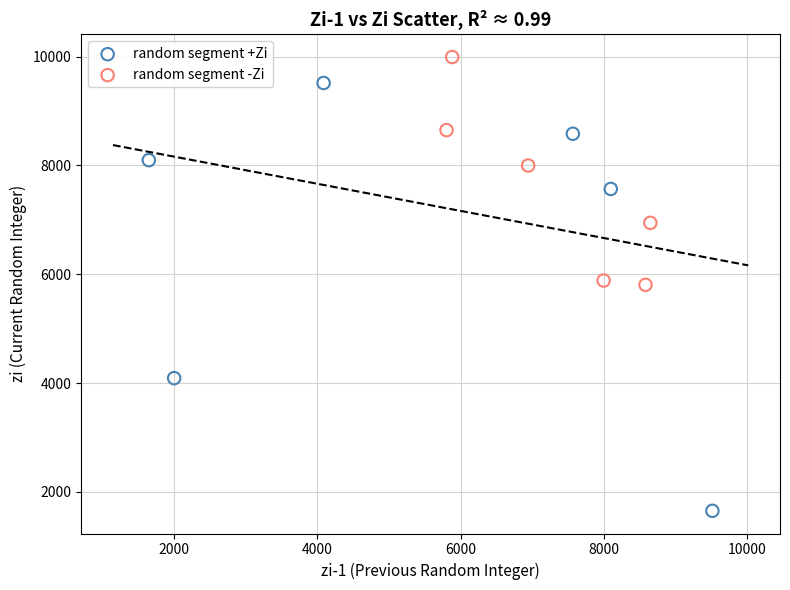

Which series has the largest Y range (max minus min)?

random segment +Zi